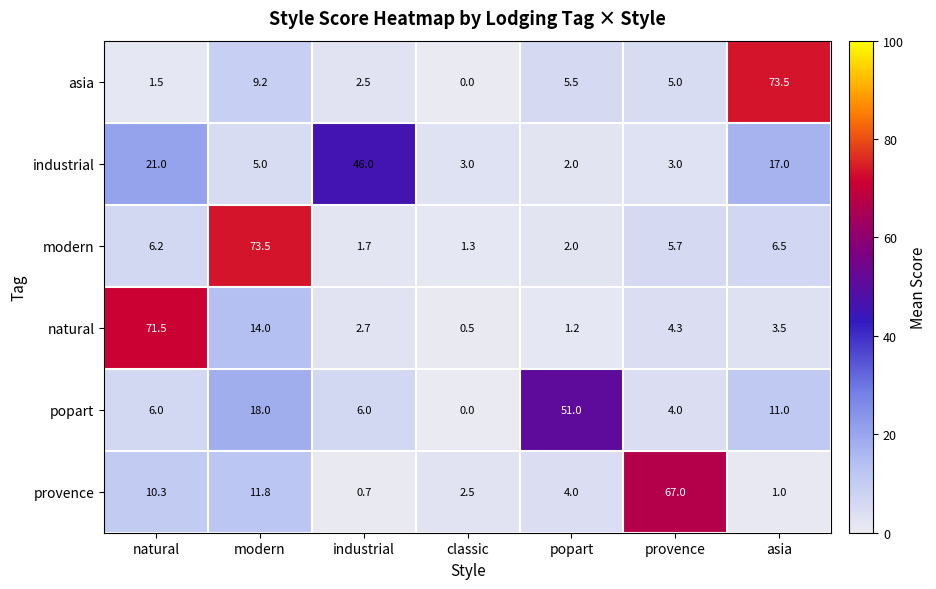

Which series changed the most between natural and provence?

natural